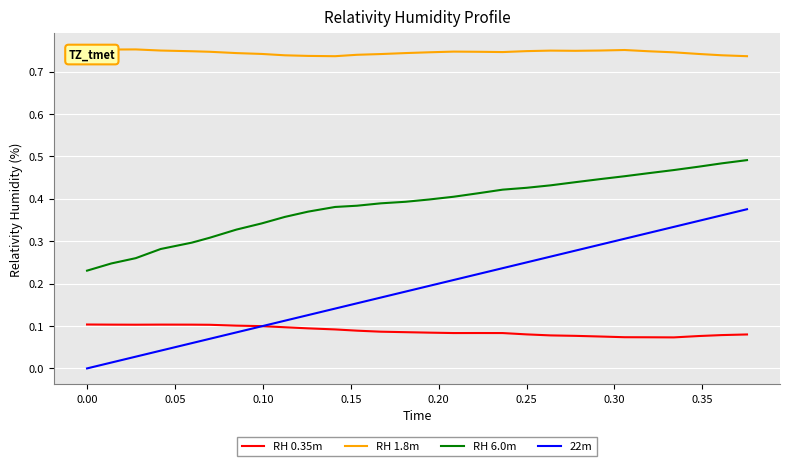

List the series in order of their overall mean, highest first.

RH 1.8m, RH 6.0m, 22m, RH 0.35m